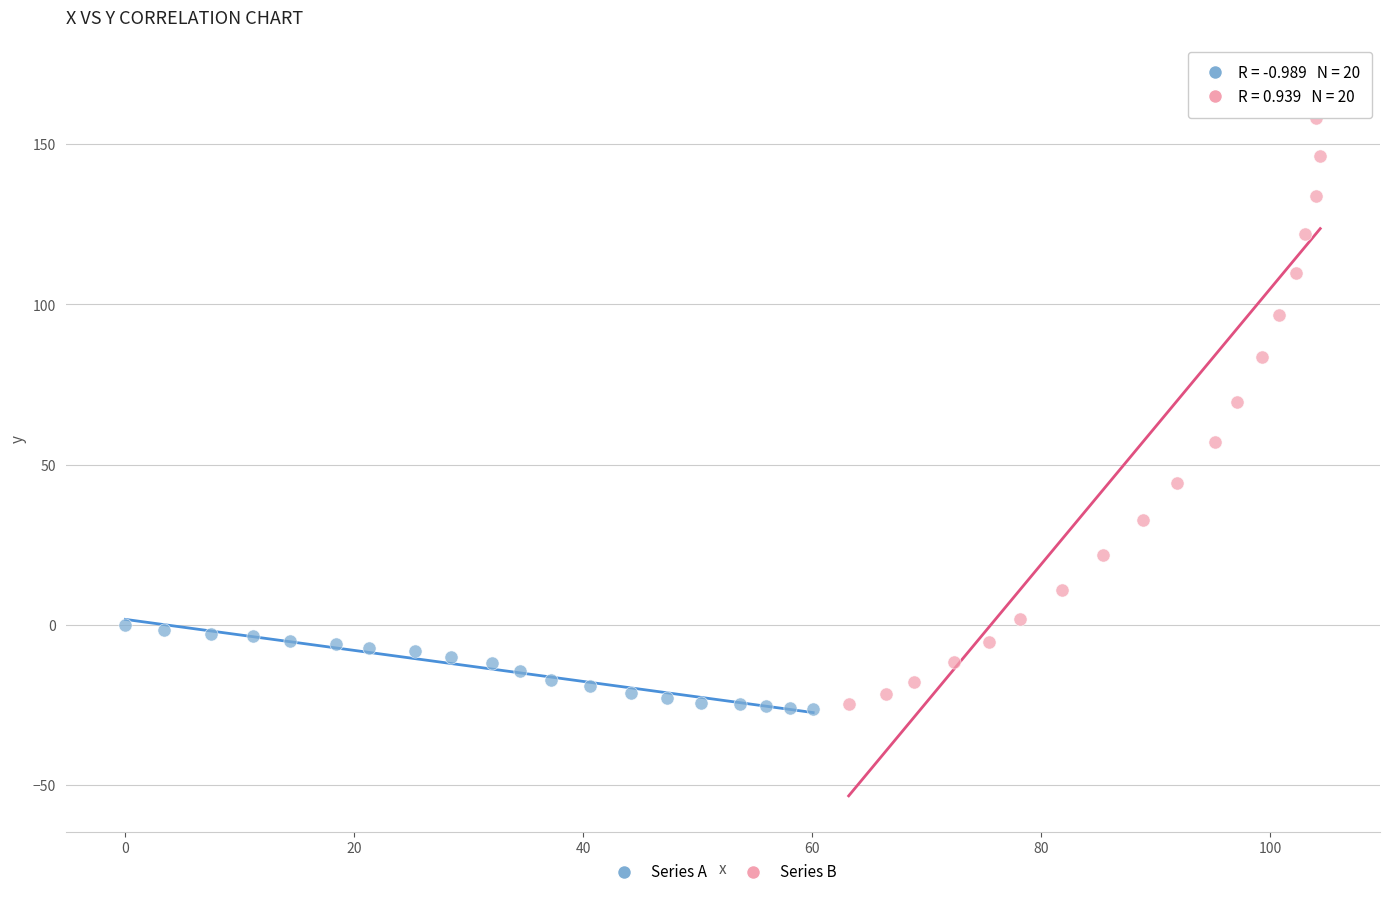

Which series reaches the maximum Y coordinate?

Series B